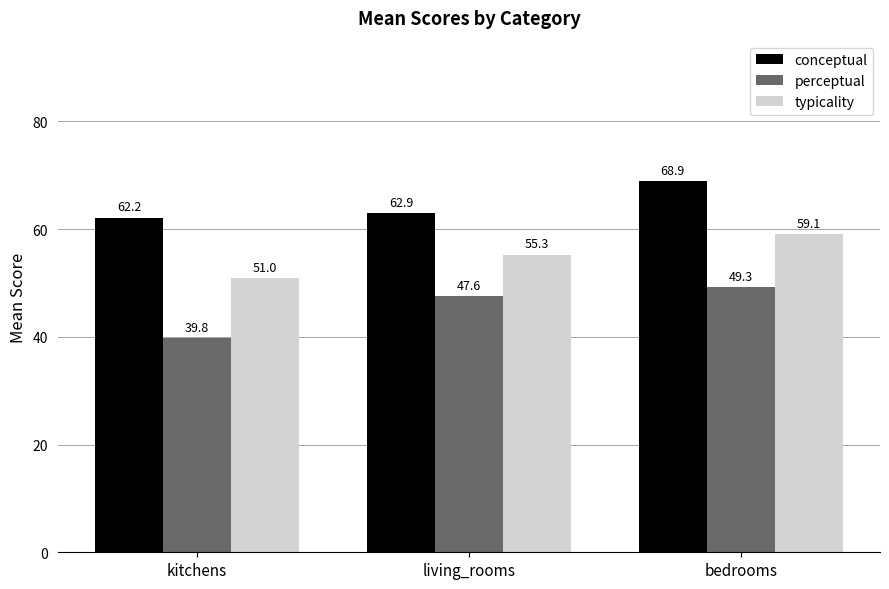

What is the approximate value of typicality at living_rooms?

55.3